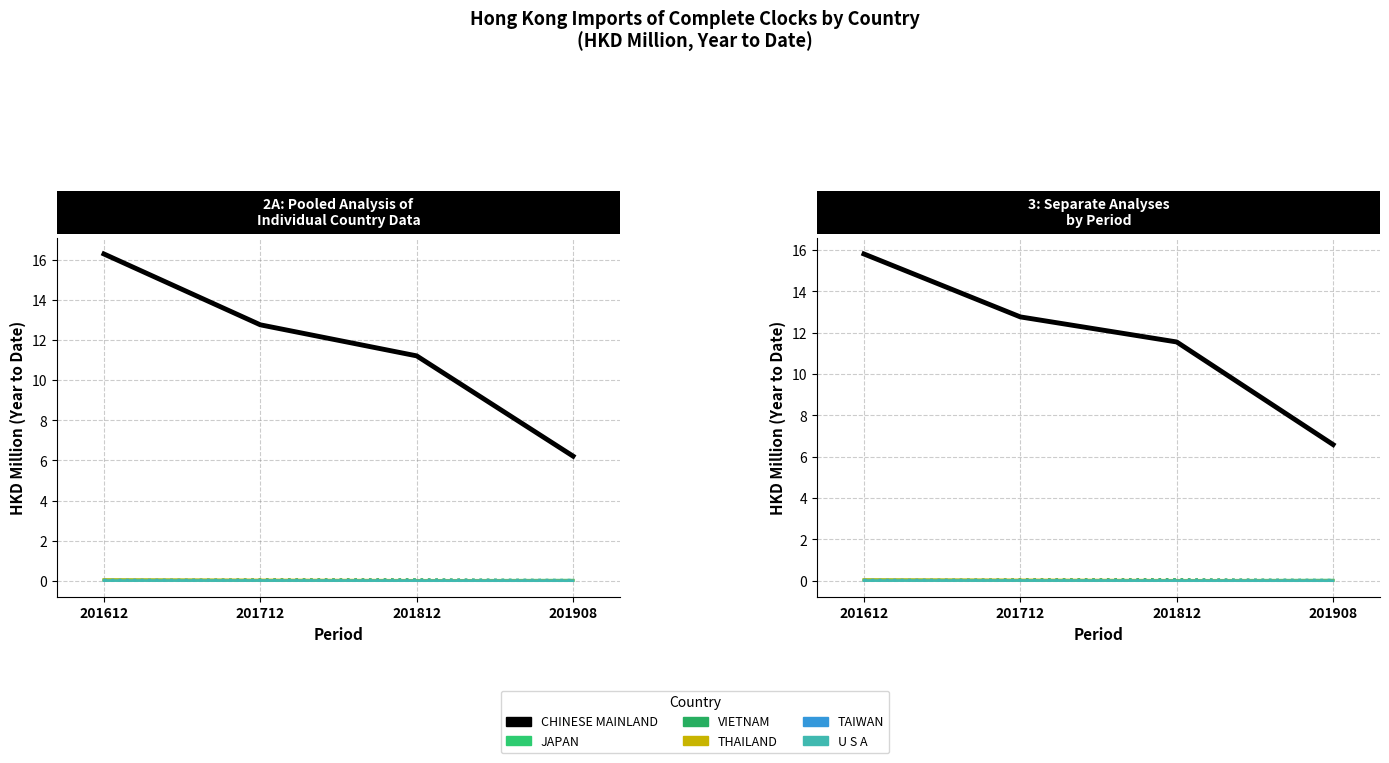

Where is VIETNAM nearest to the value 0?

201612